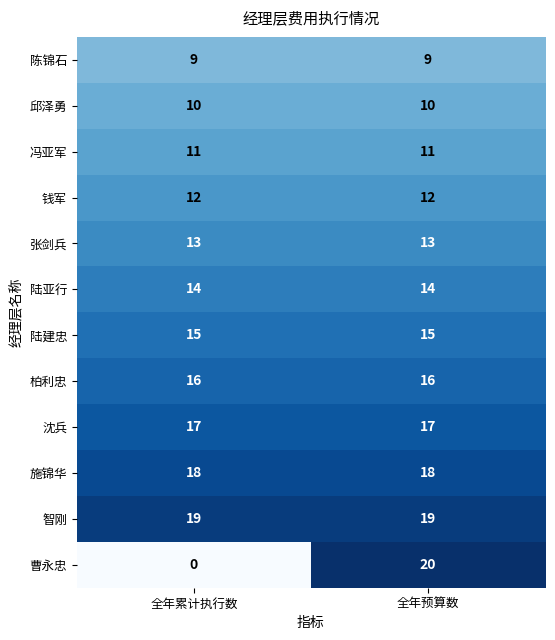

What is the sum of the 陆亚行 values at 全年累计执行数 and 全年预算数?

28